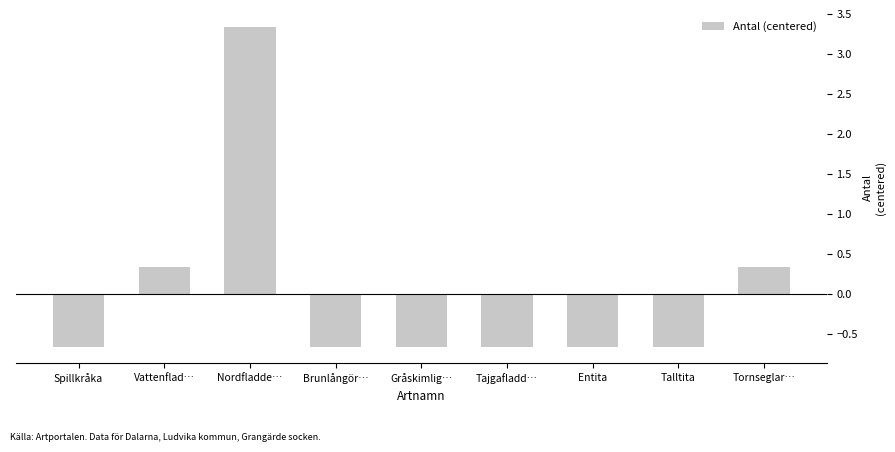

How many positive values are there?

3